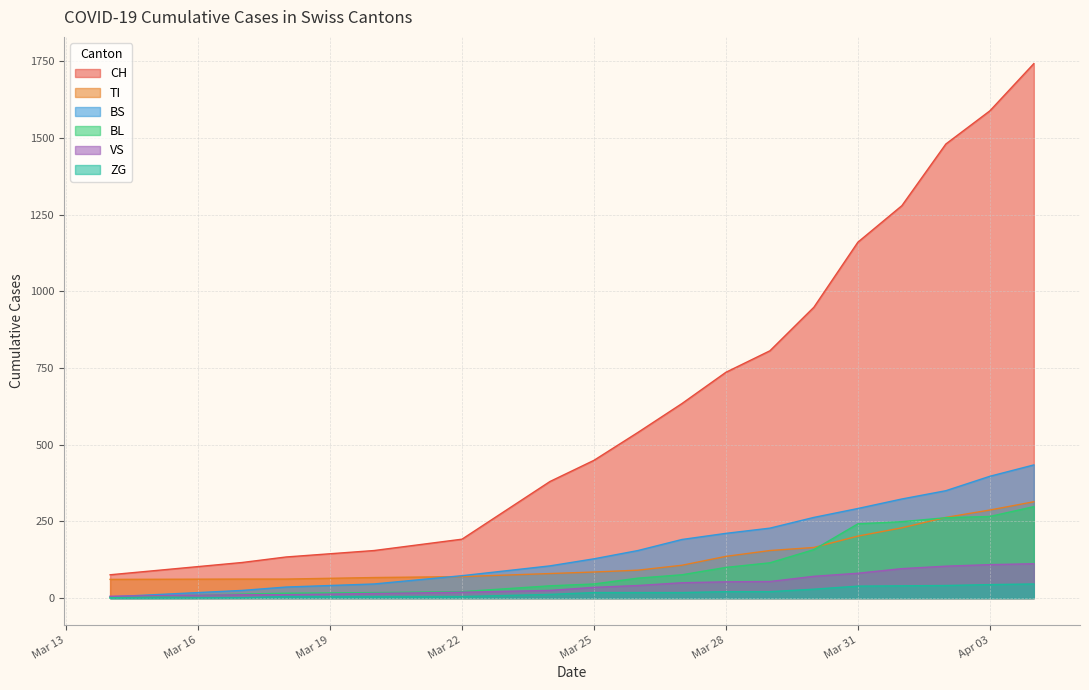

Reading left to right, transcribe all the data shown in this chart.

CH: 76	116	134	155	192	380	449	540	634	736	806	948	1160	1279	1480	1588	1742
TI: 61	62	62	67	70	80	85	91	107	136	155	165	202	229	263	287	314
BS: 4	25	36	46	73	105	128	155	191	211	228	263	292	323	350	397	434
BL: 2	13	16	18	21	40	46	65	76	100	115	158	242	249	262	266	298
VS: 6	11	11	15	19	25	35	41	50	53	54	71	81	96	104	109	112
ZG: 0	1	5	5	5	12	18	18	18	21	21	29	39	40	41	44	46